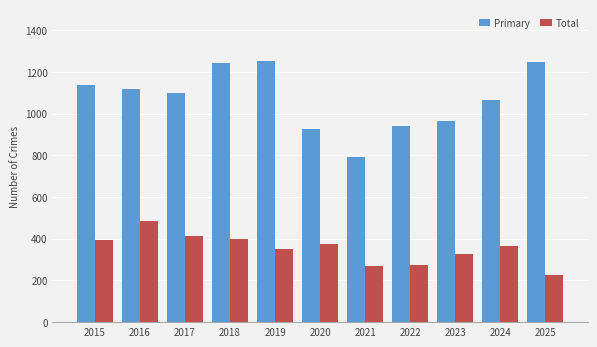

What is the lowest value of the Primary series?

792